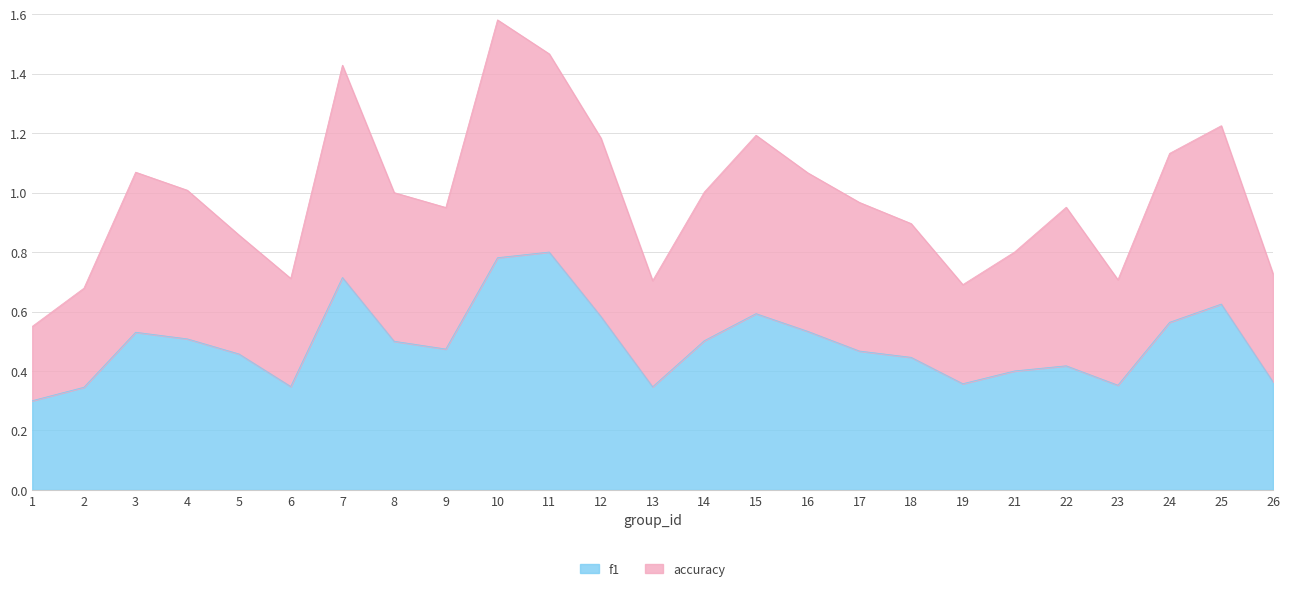

True or false: accuracy has a value of 0.9 at 5.

True